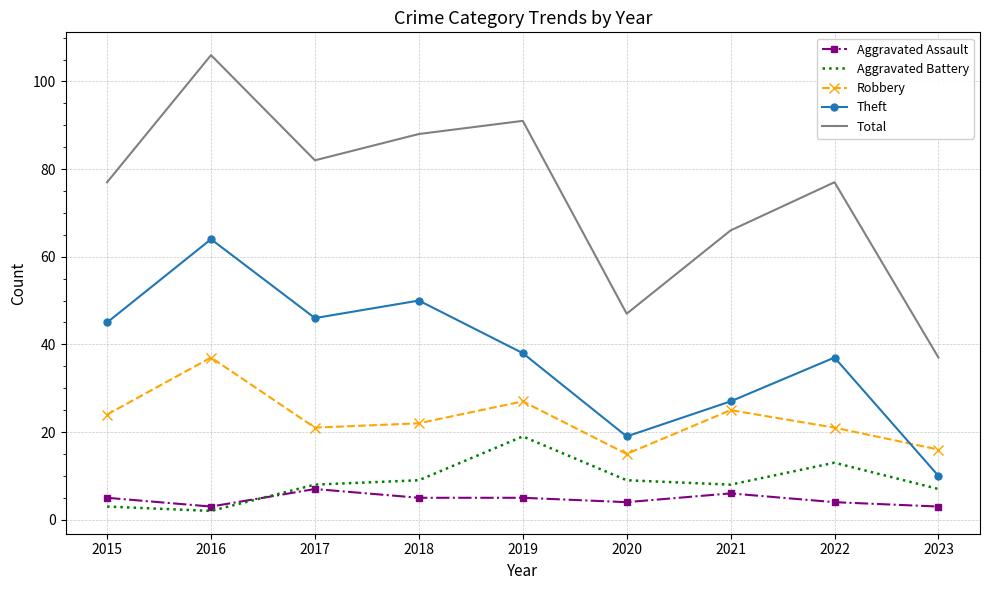

What is the spread (max minus min) of values at 2019?

86